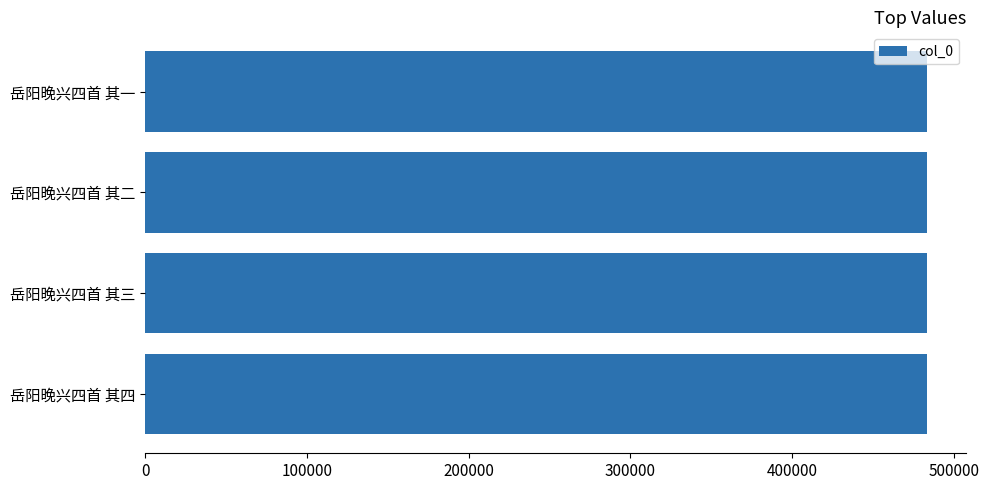

What is the maximum value shown in the chart?

483282